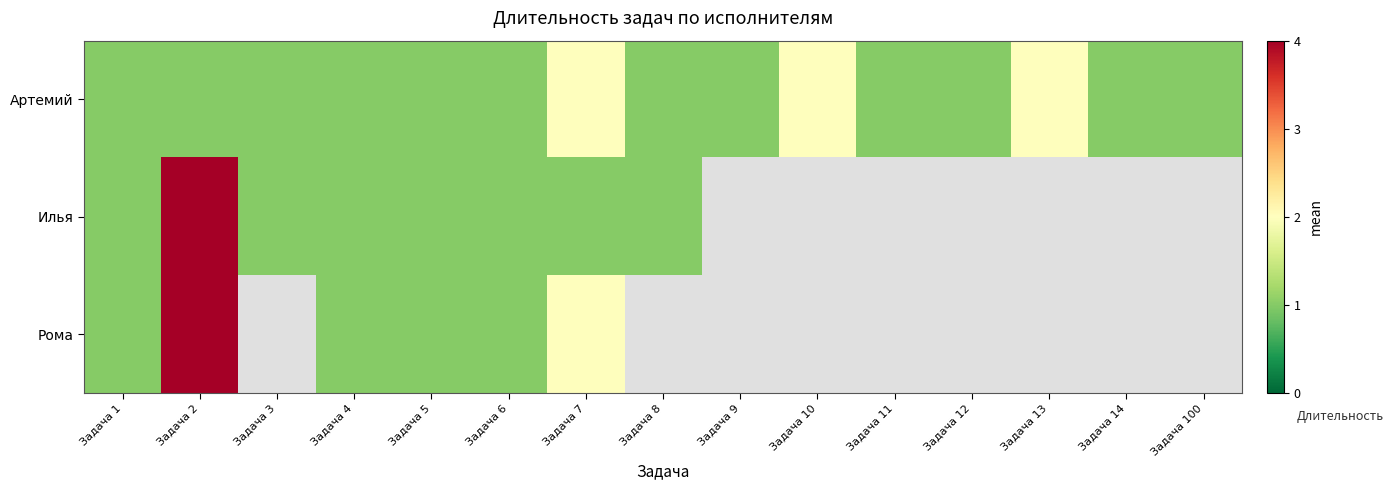

Which category has the lowest value across all series?

Задача 1